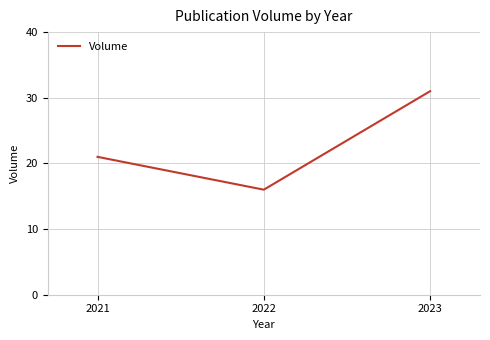

What is the difference between the maximum and minimum values?

15